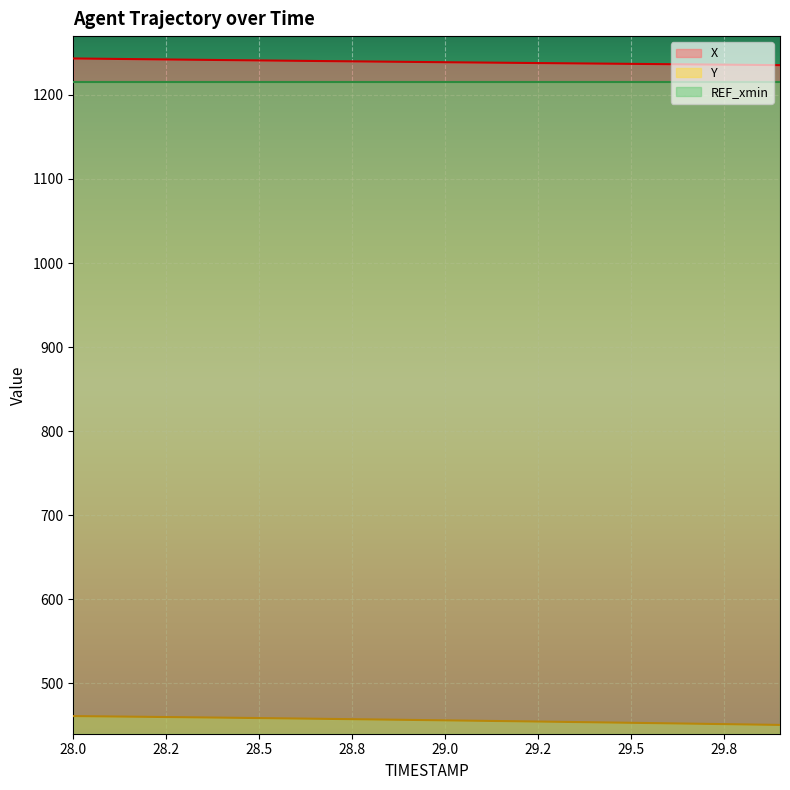

Which label corresponds to the smallest value in the chart?

29.9